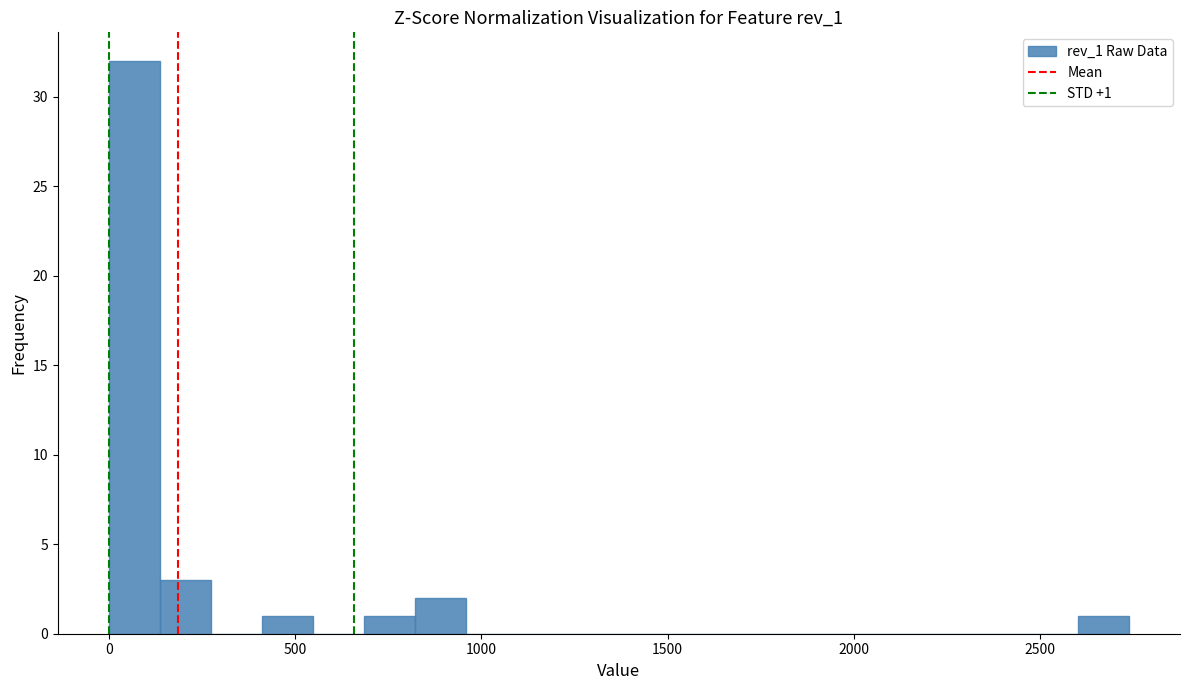

Read against the x-axis, roughly where is the centre of the tallest bar?

50